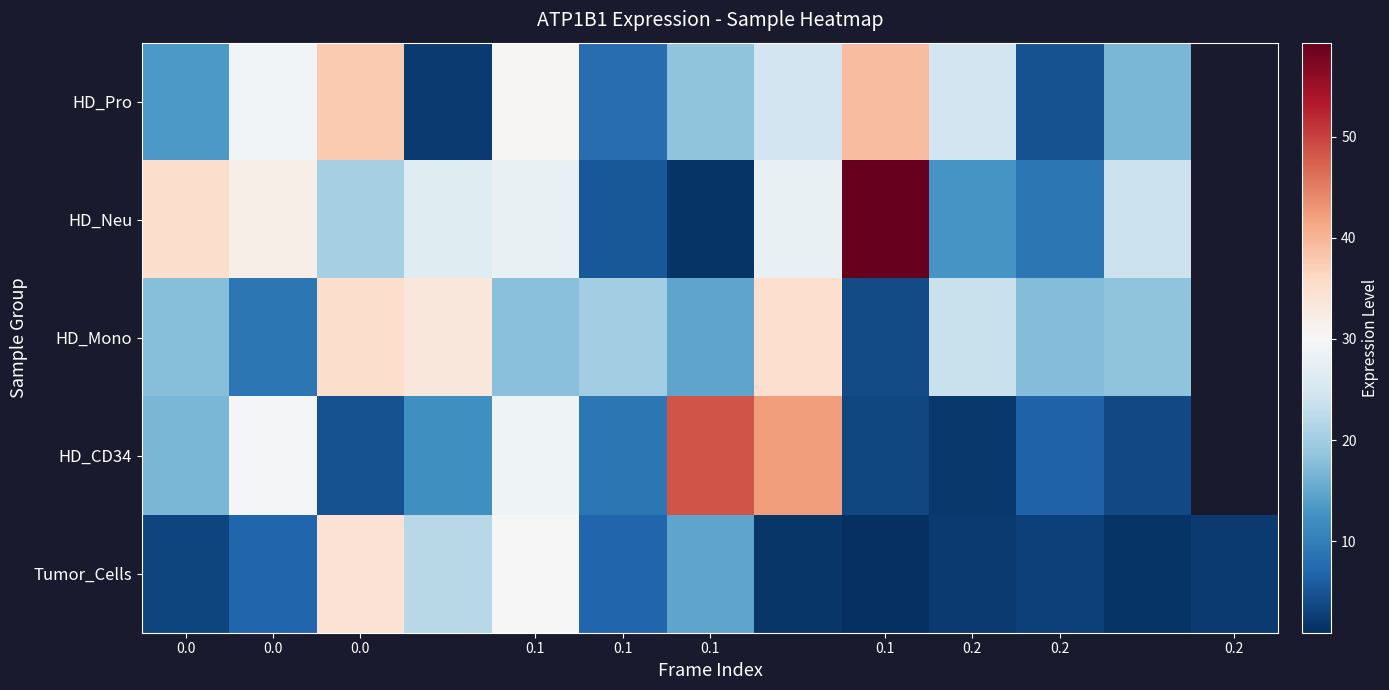

At which label does Tumor_Cells reach its minimum?

0.1